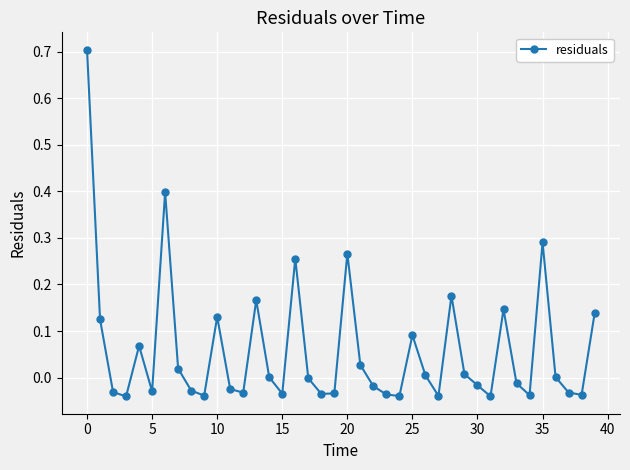

What is the difference between the maximum and second lowest values?

0.7